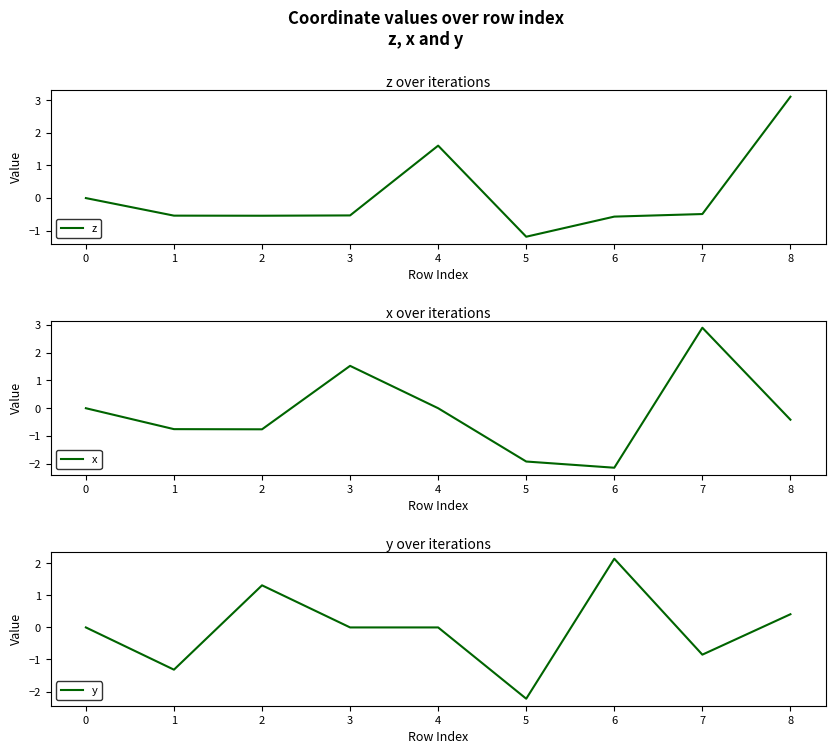

The z series shows -1.0 at 6. True or false?

False